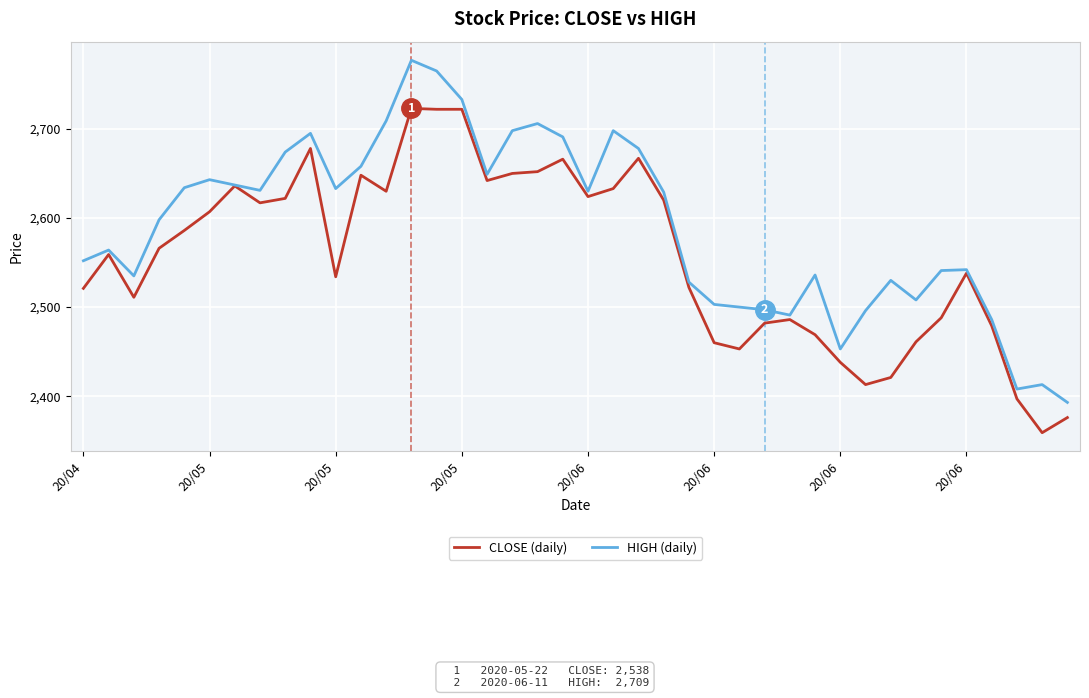

Which series has the largest range (max minus min)?

HIGH (daily)